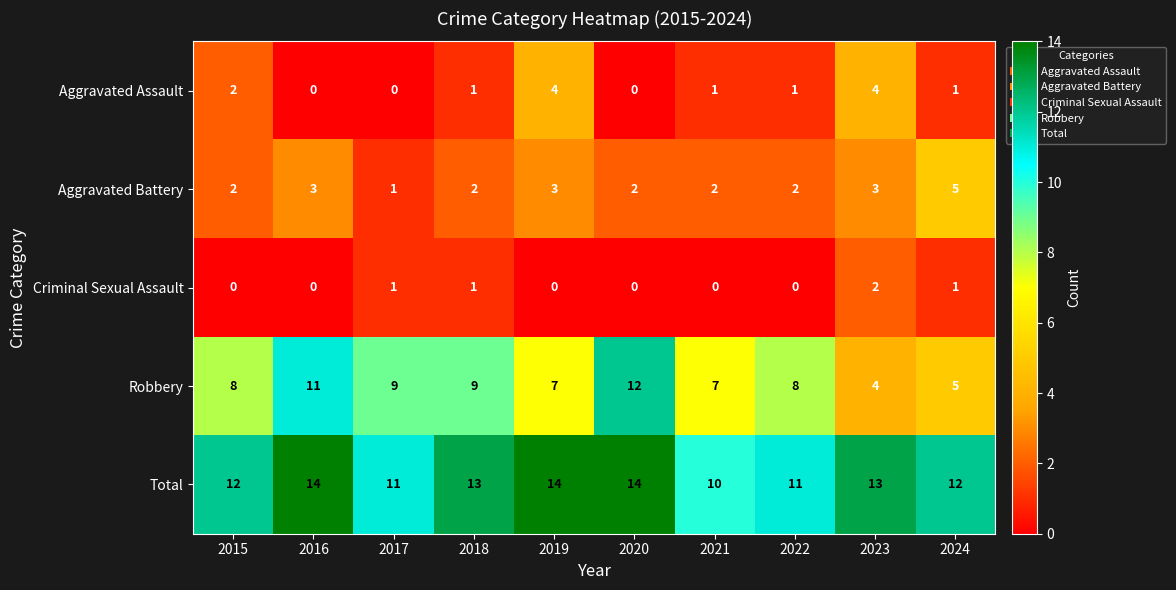

At how many categories does at least one series exceed 3?

10